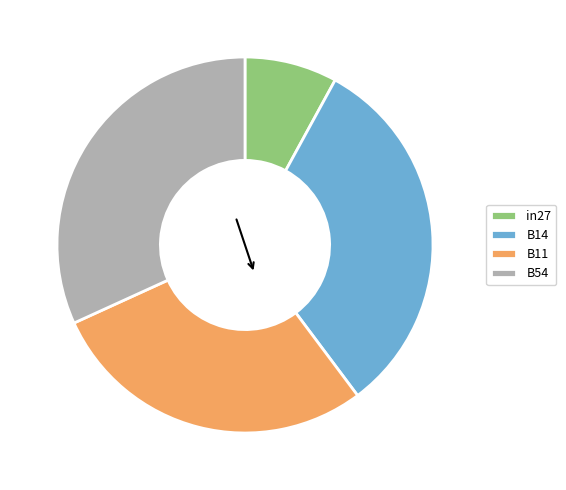

Which category has the smallest portion of the pie?

in27